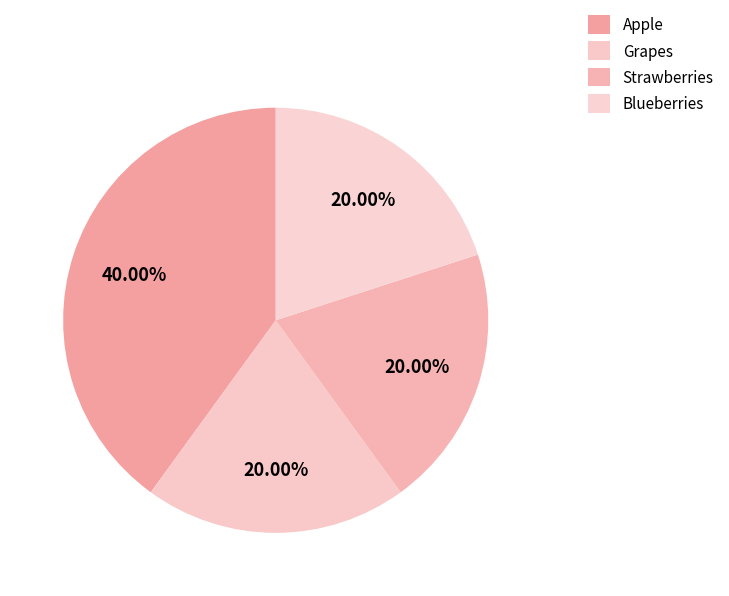

Which category has the smallest portion of the pie?

Grapes